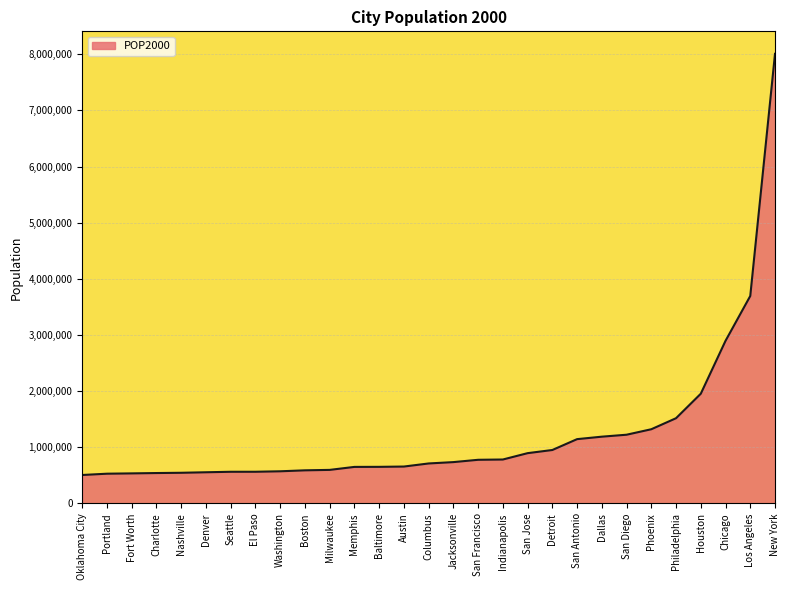

How many lines are shown in the chart?

1